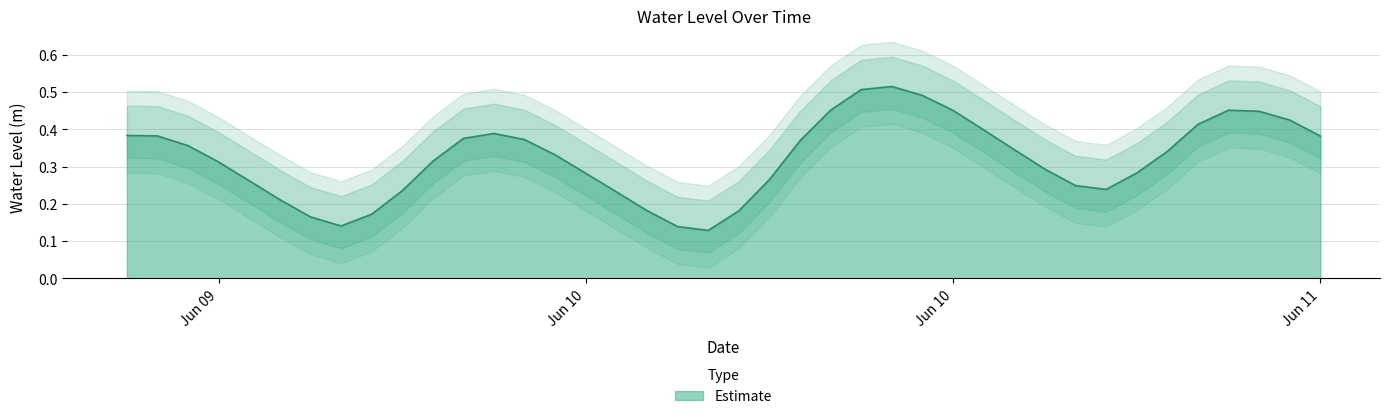

Where is the data nearest to the value 0?

2024-06-10 07:00:00